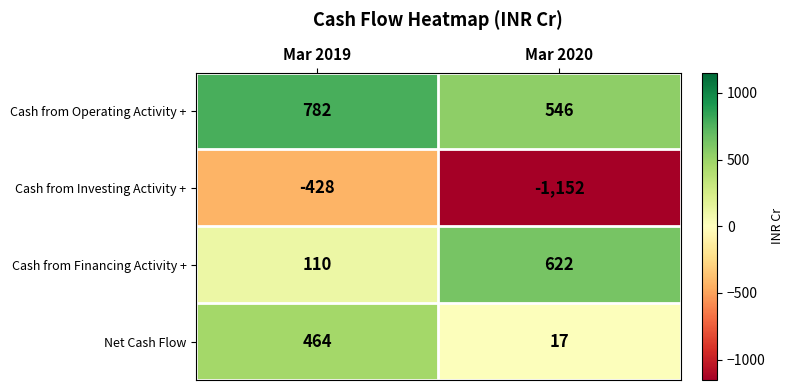

At which label is Net Cash Flow closest to 240?

Mar 2020